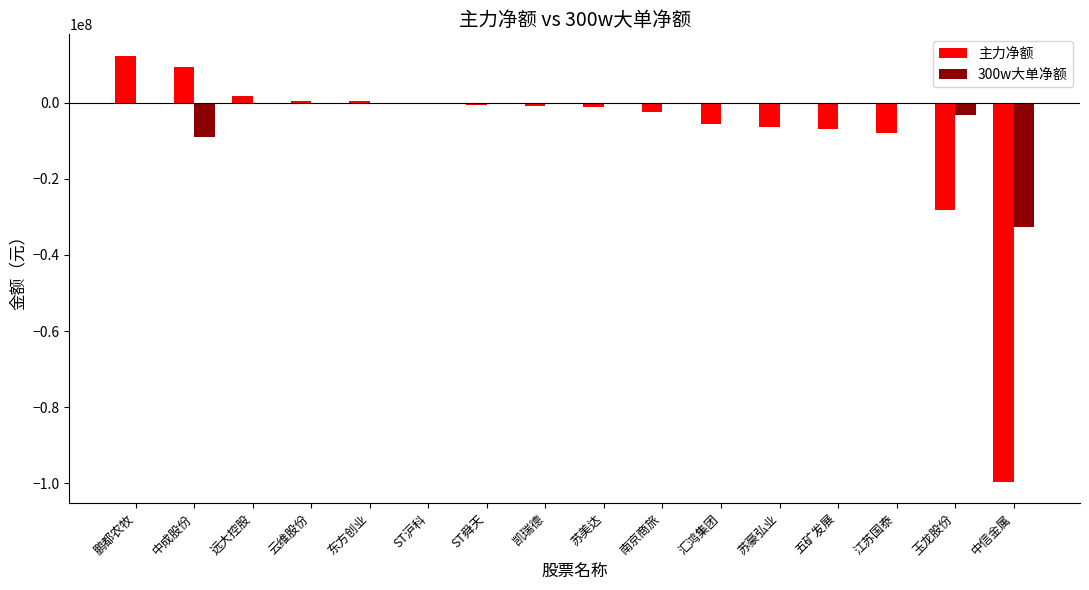

What is the total value across all series at 苏豪弘业?

-6397957